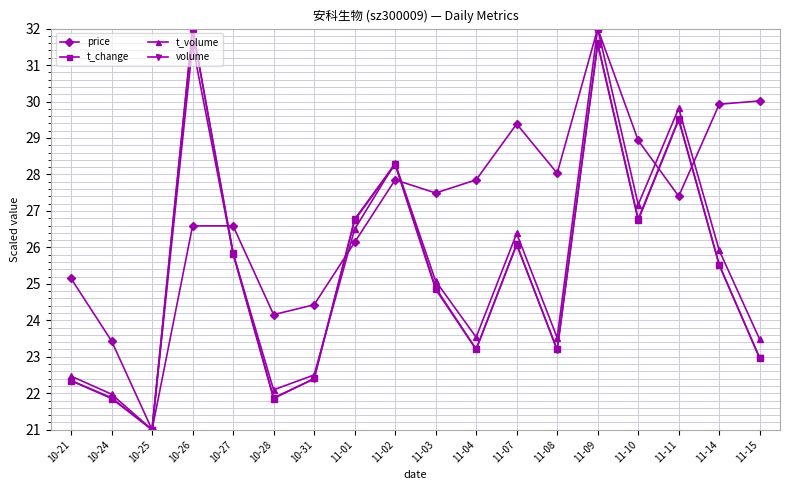

True or false: volume has a value of 8.7 at 10-28.

False